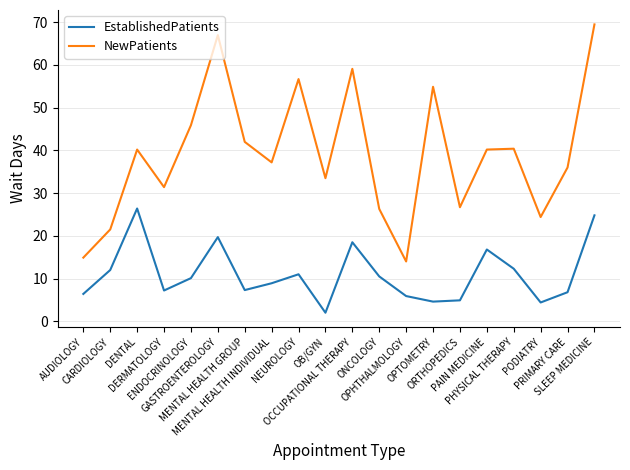

How many lines are shown in the chart?

2